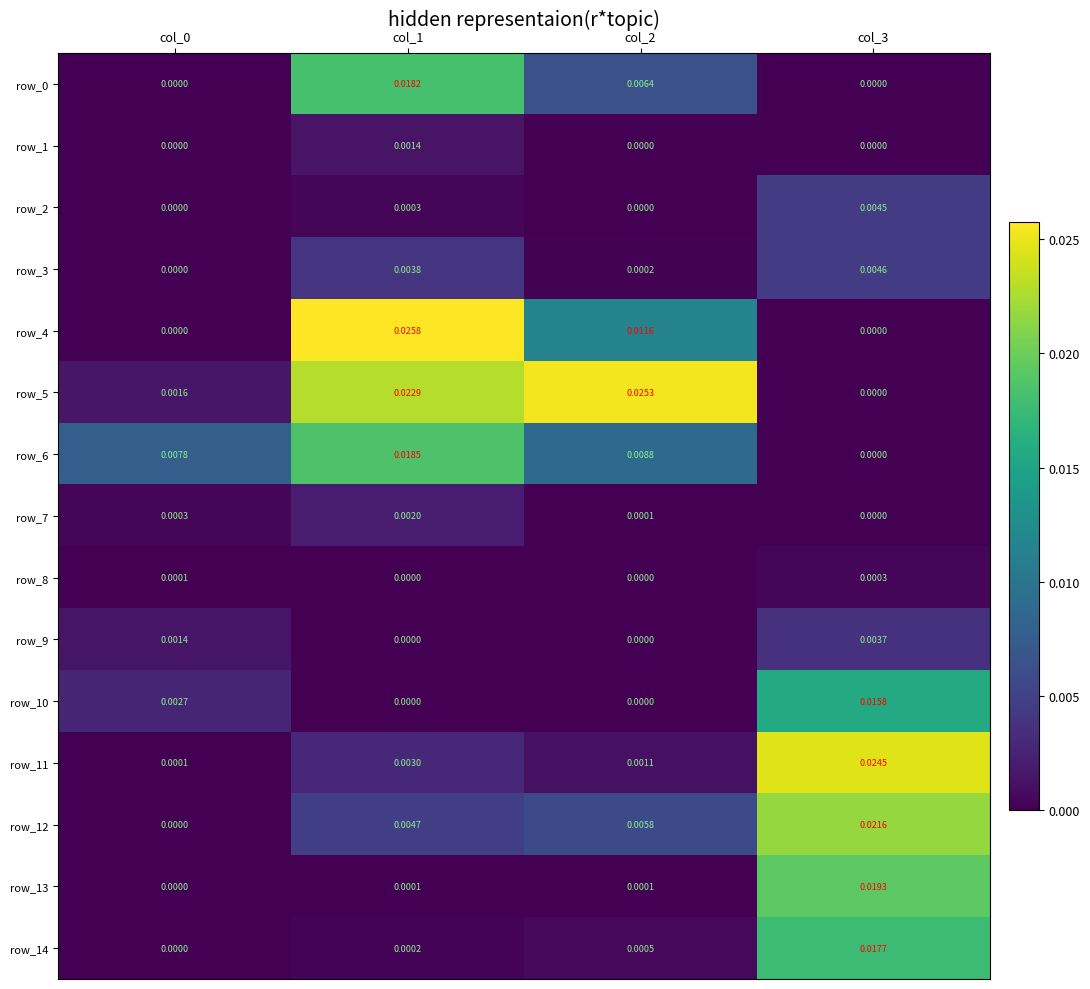

Which series changed the most between col_1 and col_3?

row_4